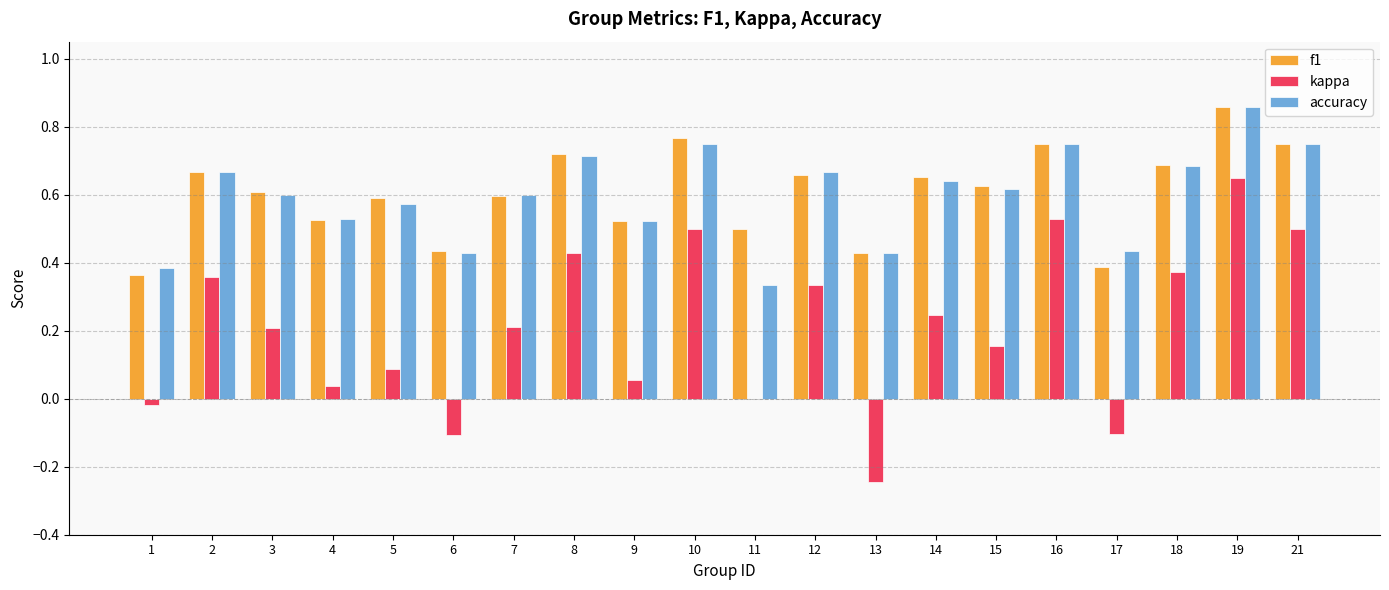

How many data points does each series have?

20